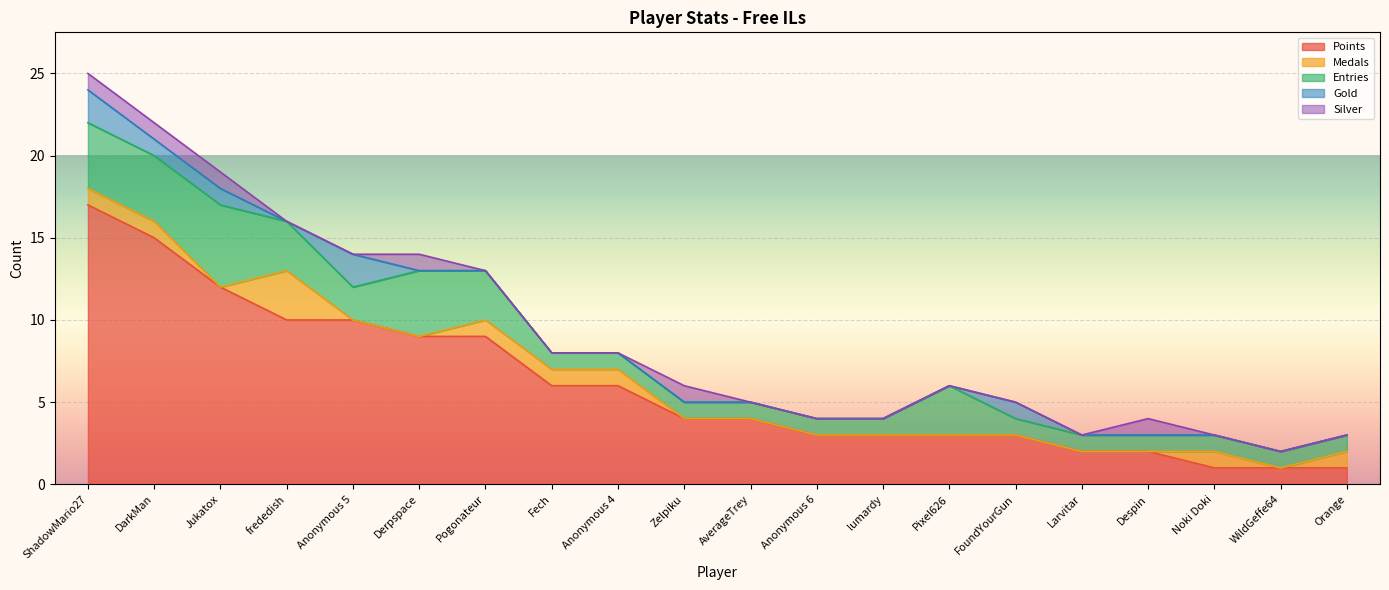

Which series has the widest spread of values?

Points